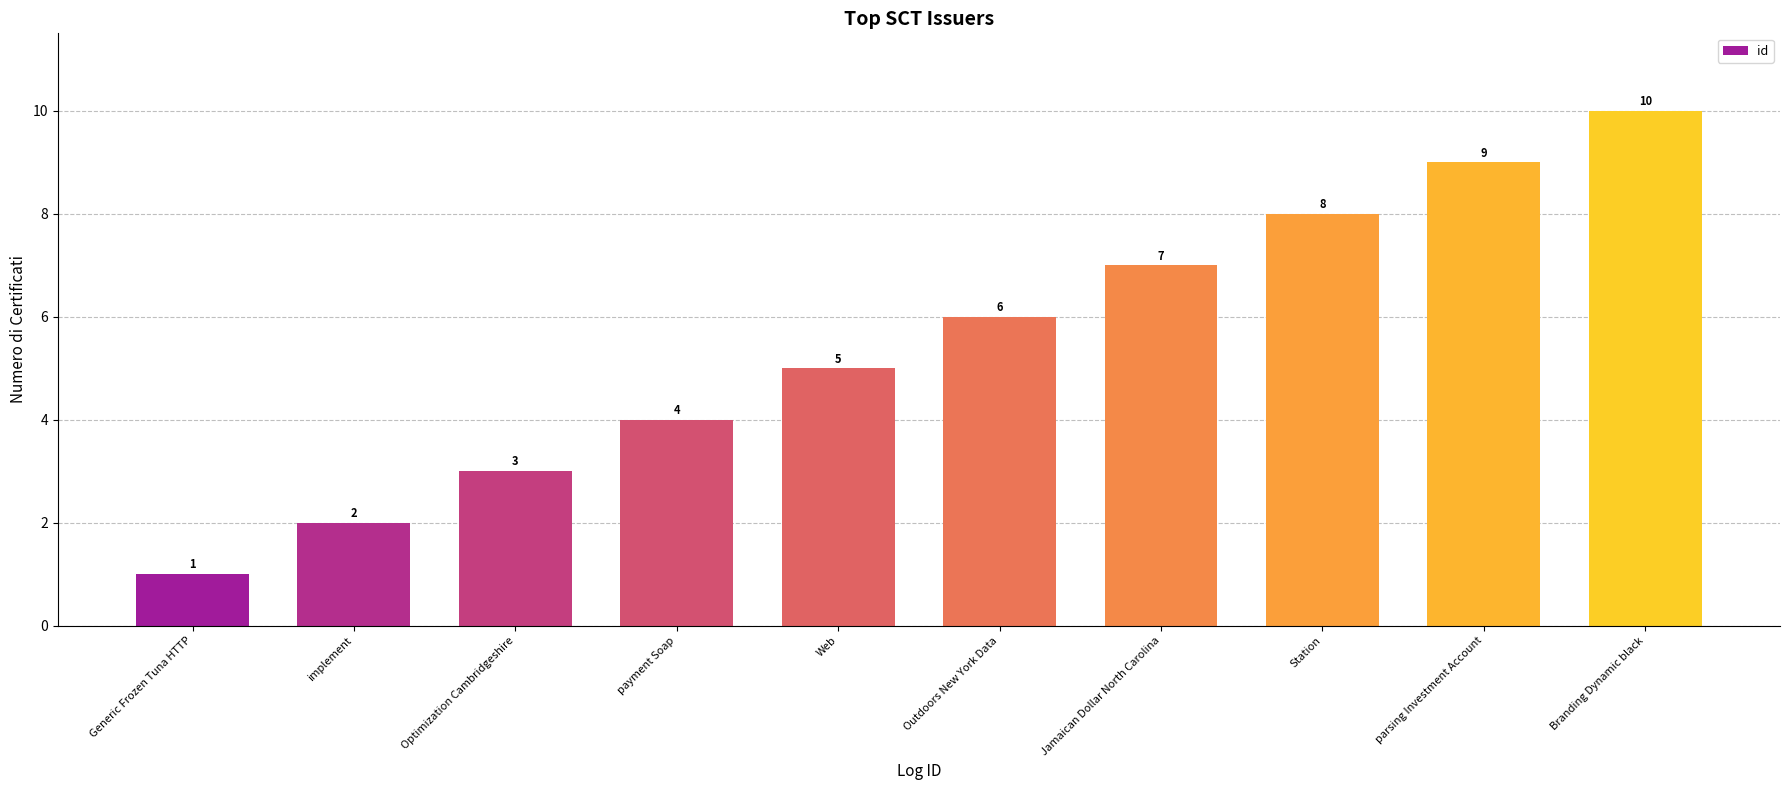

How many values are below 6?

5